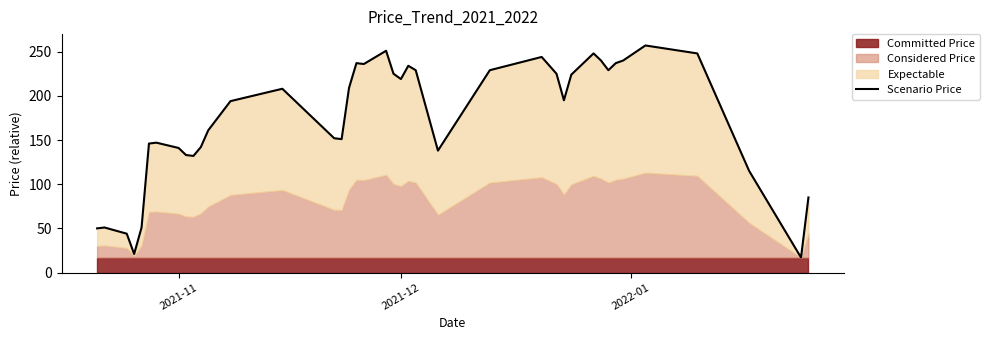

How many points are lower than both their immediate neighbors (excluding endpoints)?

9